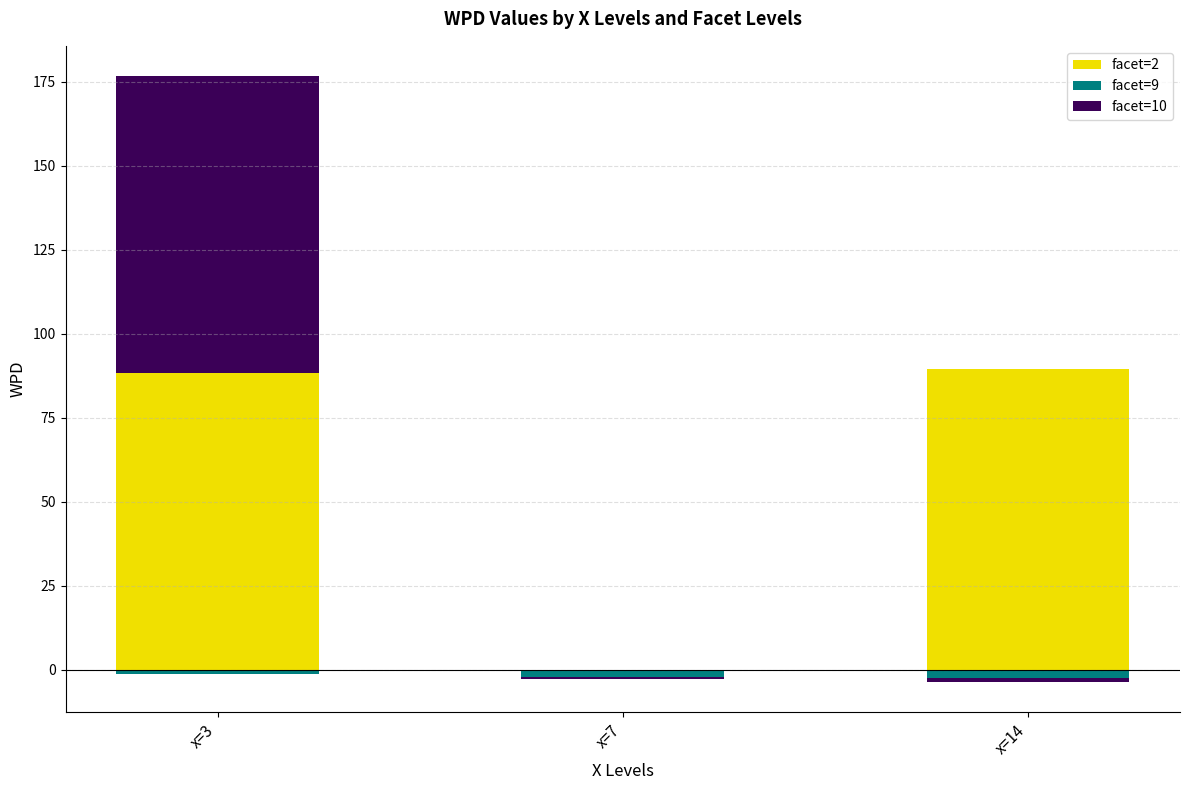

What are all the series names shown in the legend?

facet=2, facet=9, facet=10